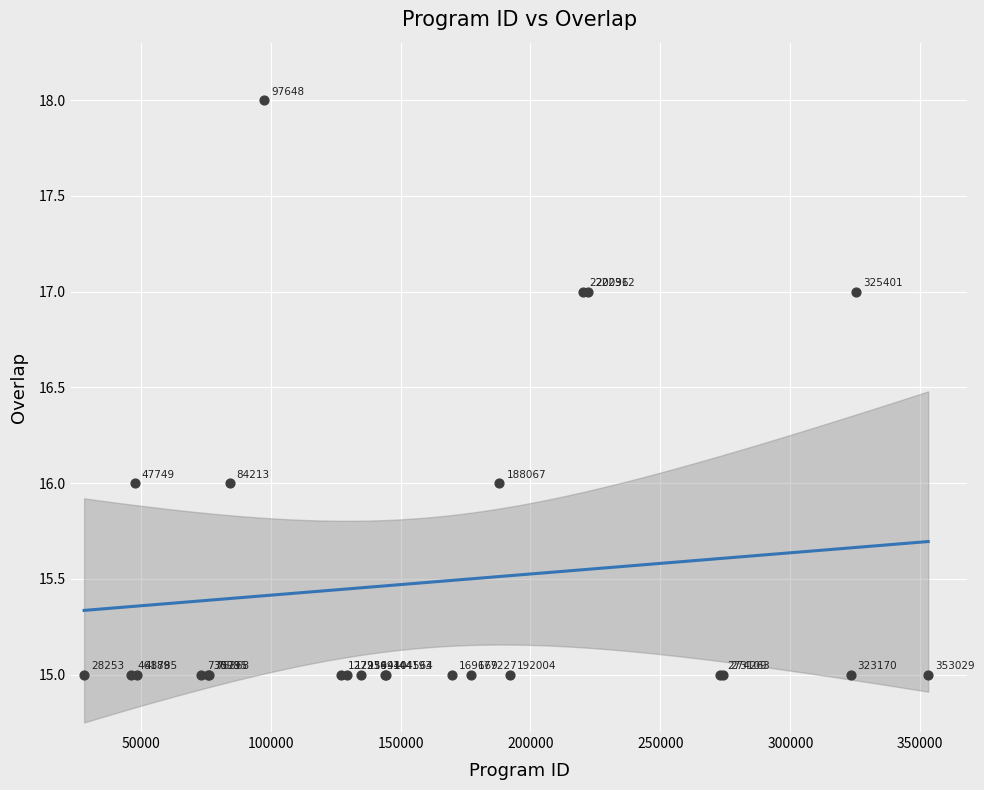

What Y value in the scatter plot is closest to 16?

16